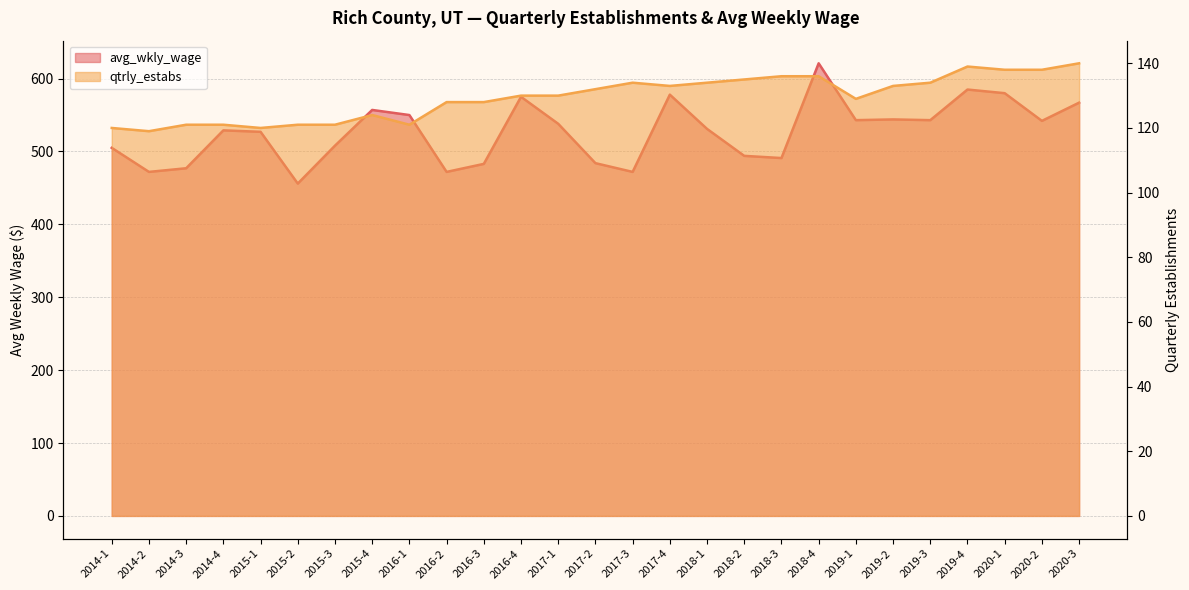

What is the sum of all avg_wkly_wage values?

14224